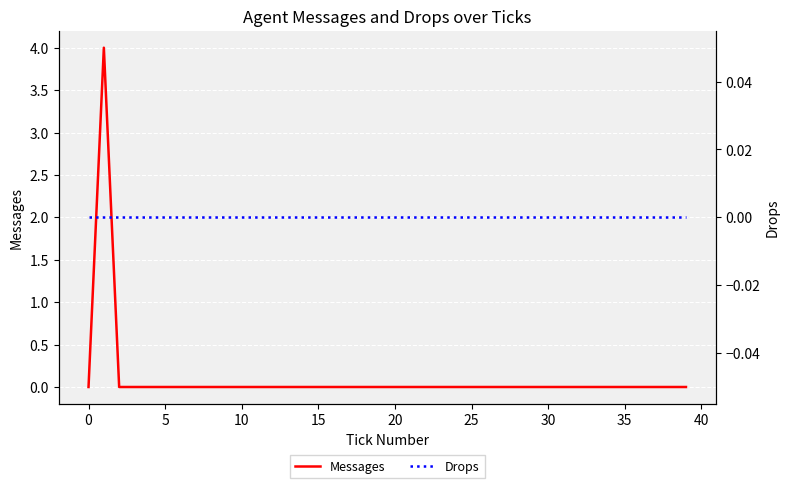

Rank the series by their maximum value, from lowest to highest.

Drops, Messages